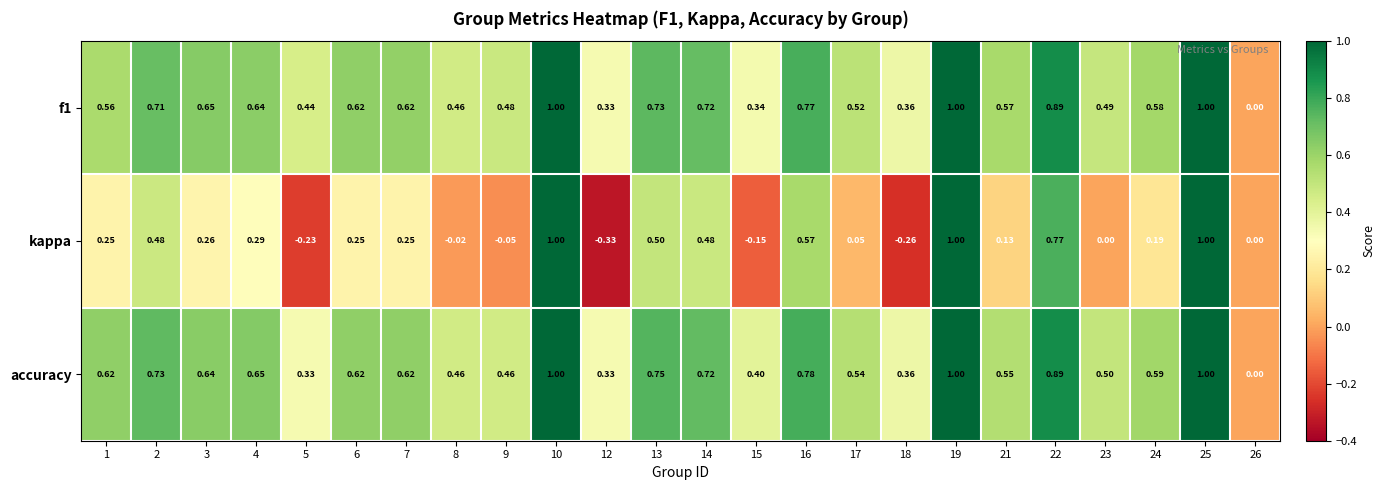

Between 6 and 9, which series saw the biggest shift?

kappa